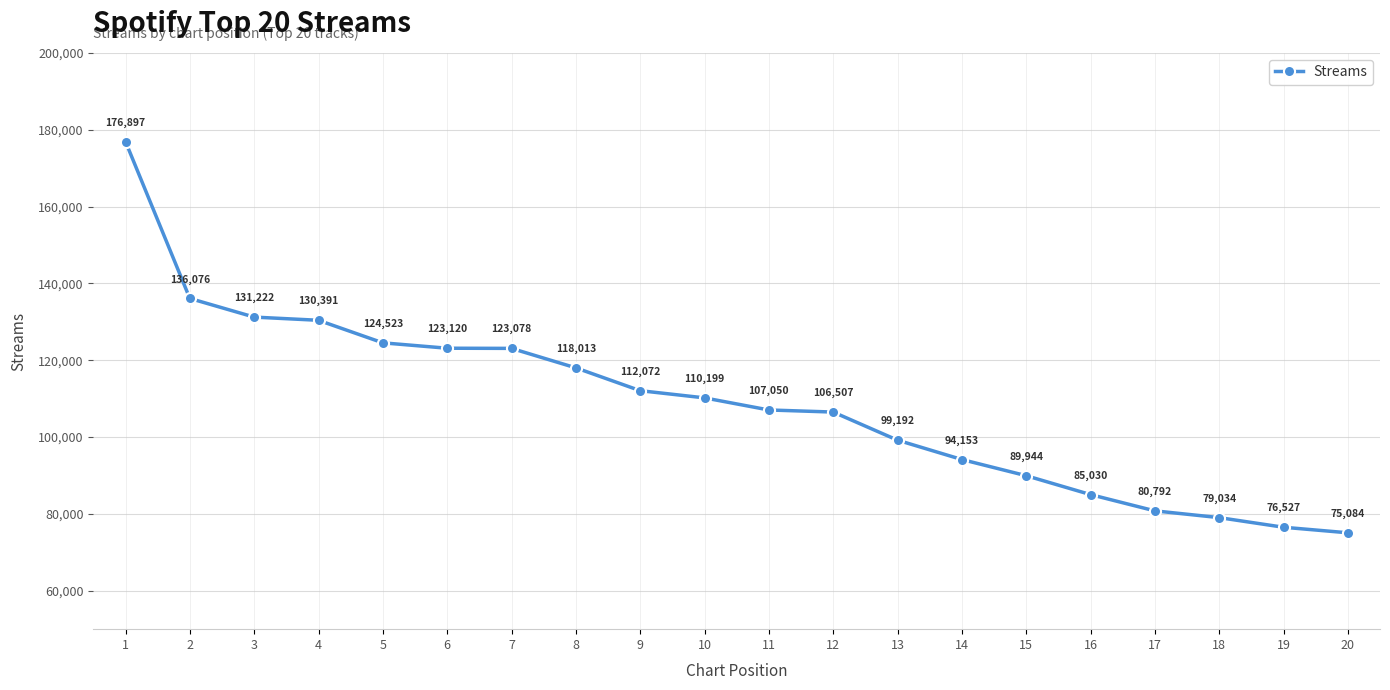

List the labels in order of value, smallest first.

20, 19, 18, 17, 16, 15, 14, 13, 12, 11, 10, 9, 8, 7, 6, 5, 4, 3, 2, 1